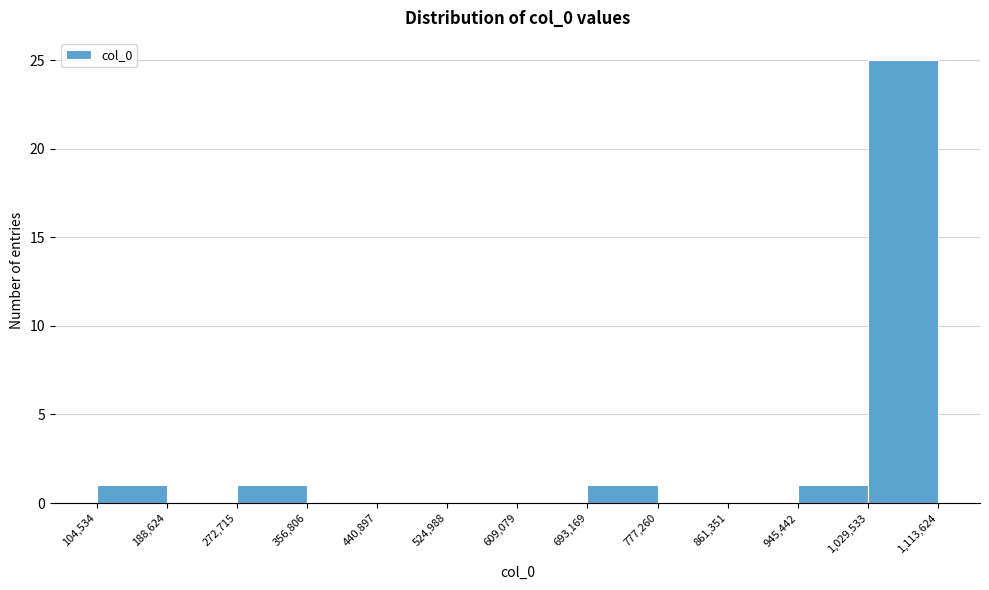

Over which range of the x-axis is the bar tallest?

1,029,533 to 1,113,624